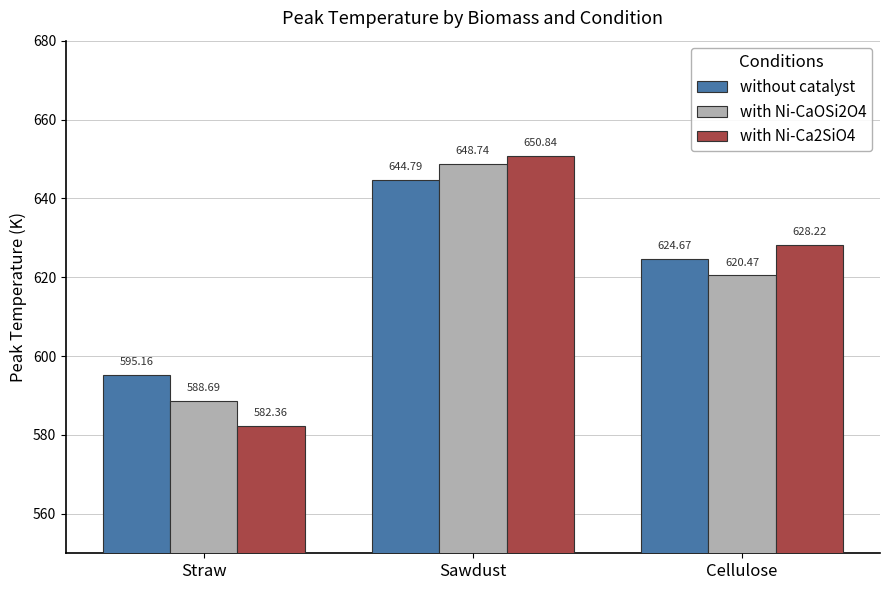

Which series changed the most between Sawdust and Cellulose?

with Ni-CaOSi2O4